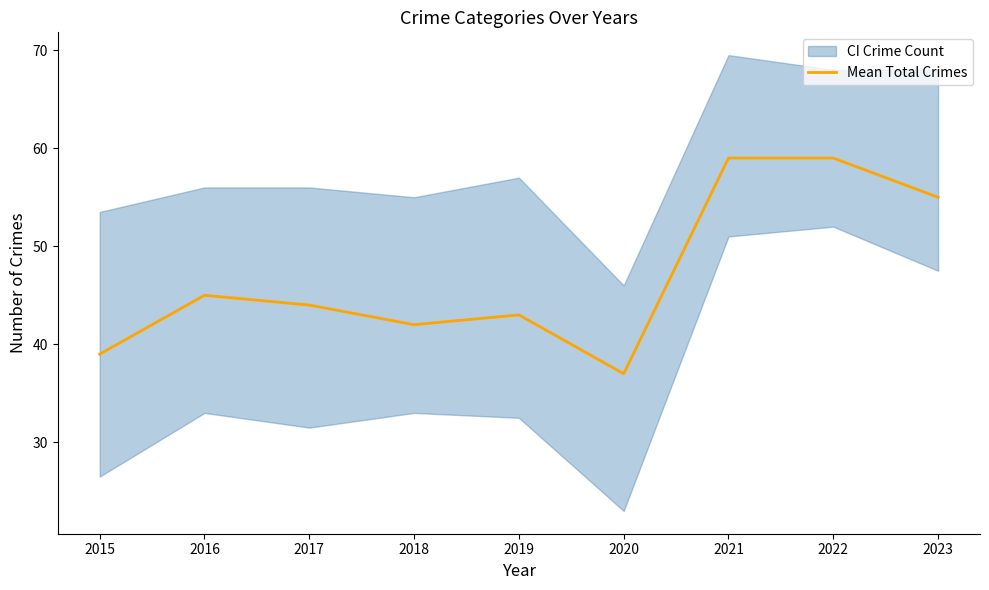

What is the value of the 5th point from the left?

43